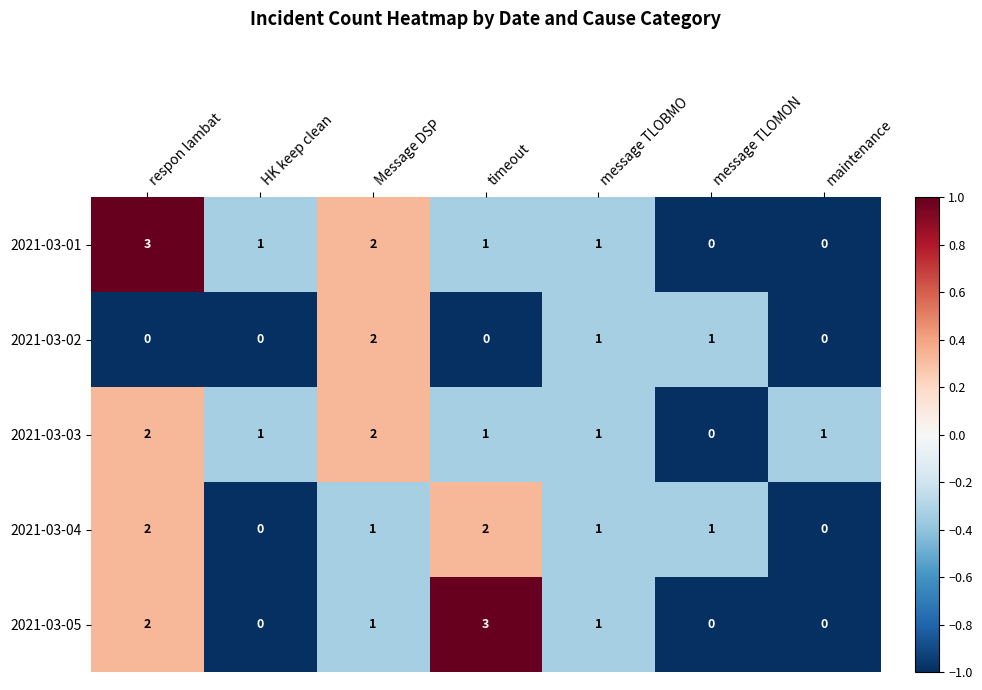

Which series changed the most between HK keep clean and Message DSP?

2021-03-02